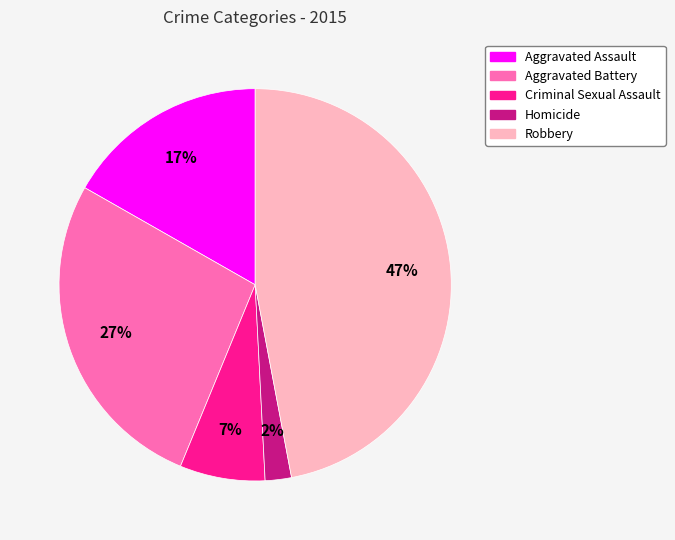

Is the sum of Aggravated Battery and Homicide greater than half?

No